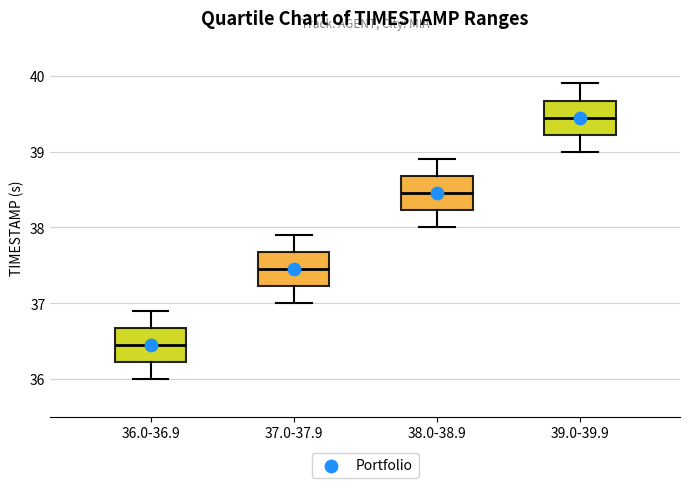

Which box has the lowest median line?

36.0-36.9